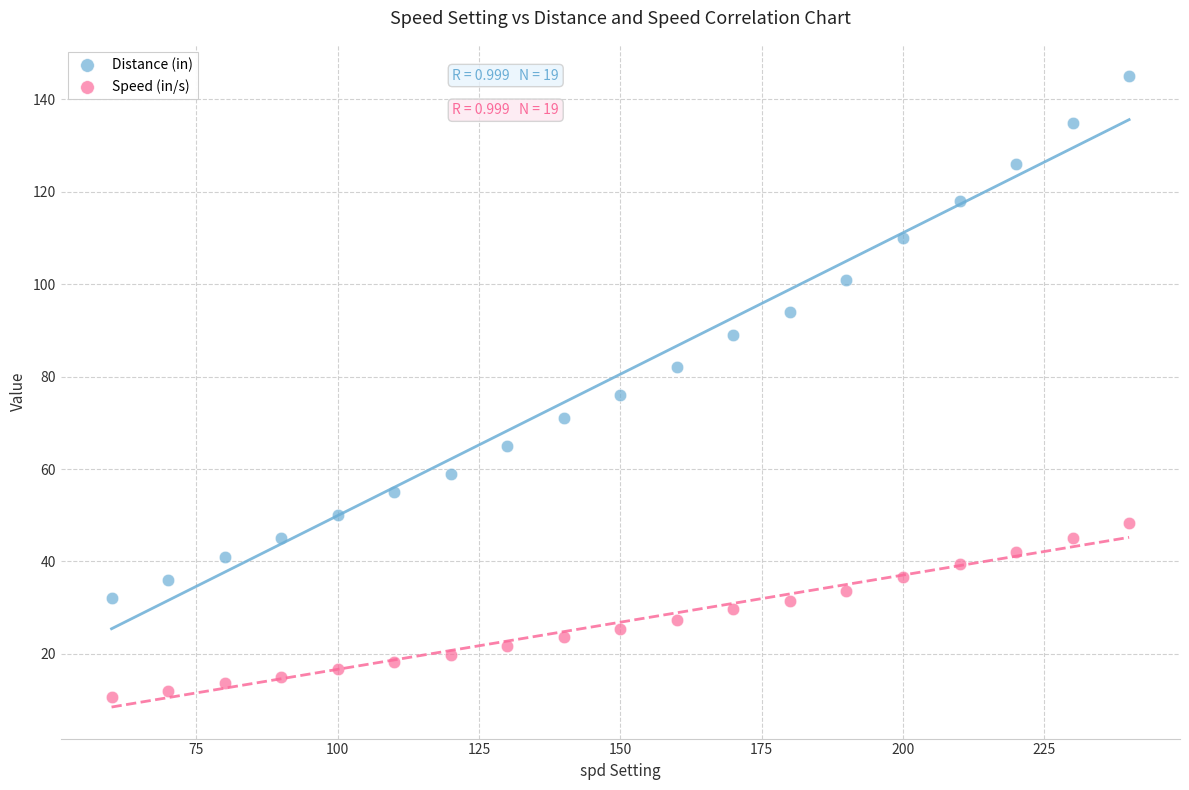

Which series has the widest spread of Y values?

Distance (in)